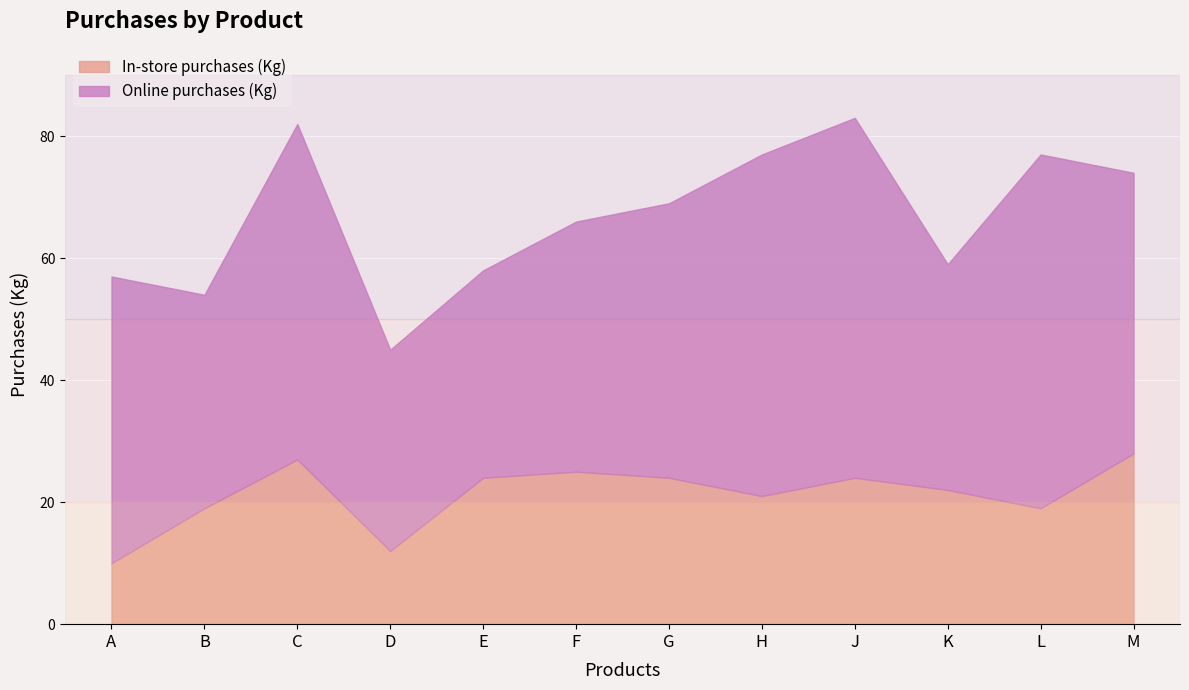

What is the total value across all series at E?

58